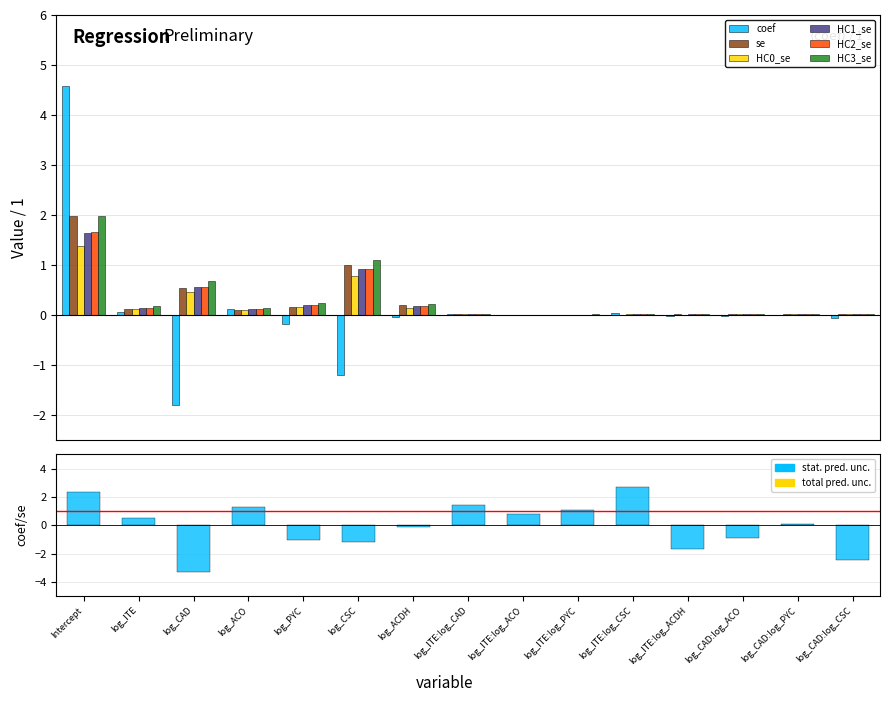

Which label corresponds to the smallest value in the chart?

log_CAD